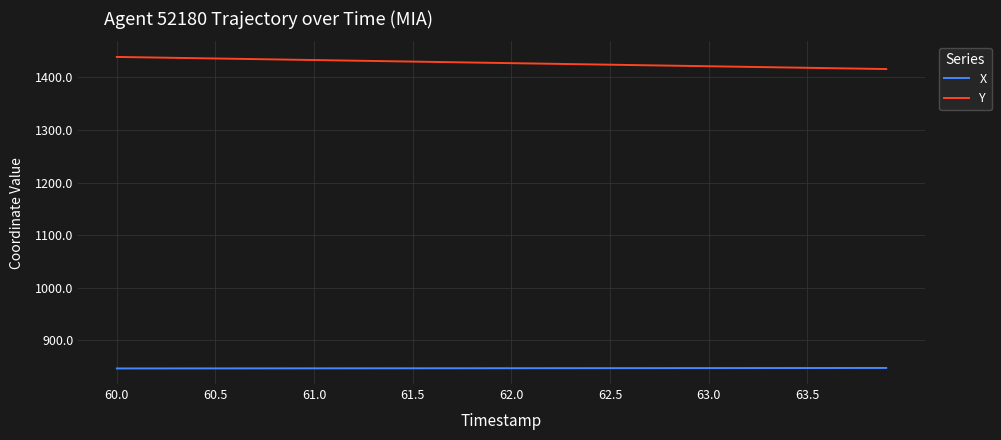

Which series has the largest total across all categories?

Y